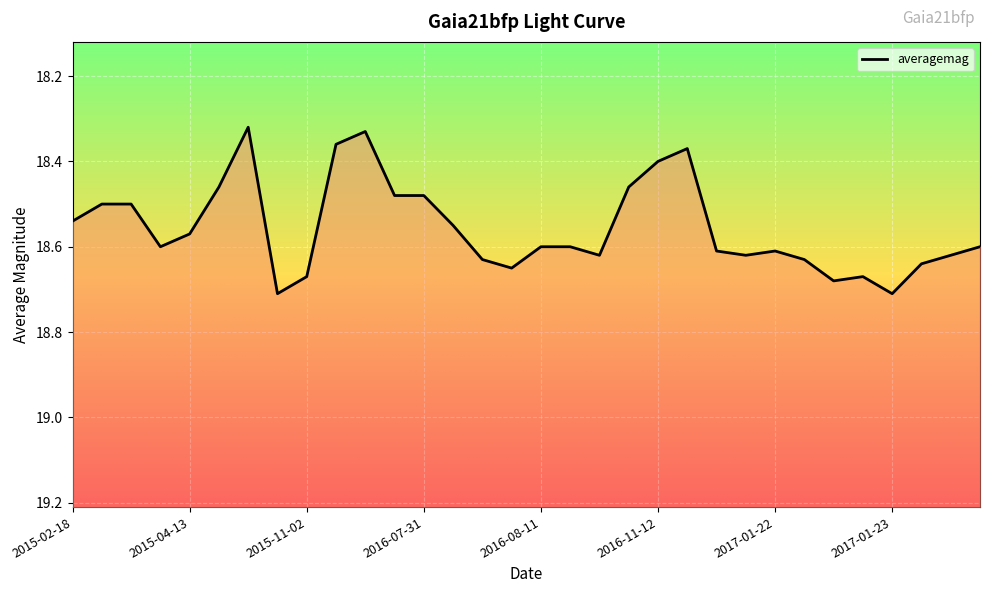

Does the chart display data point markers on the line(s)?

No